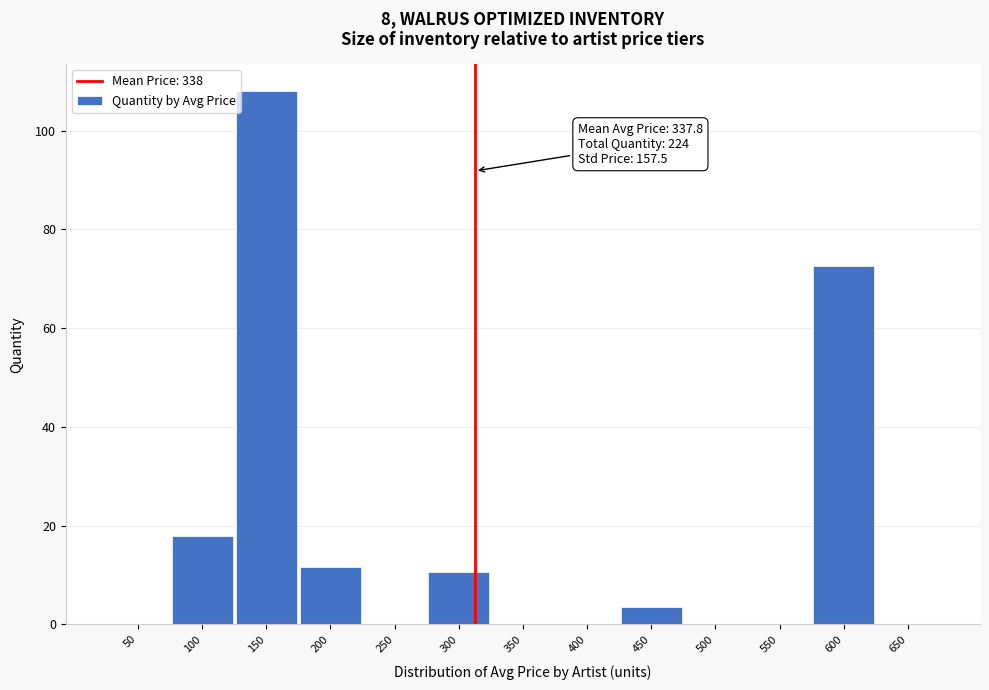

Reading left to right, extract all data points from this chart.

50=0.0	100=17.8	150=108.1	200=11.6	250=0.0	300=10.5	350=0.0	400=0.0	450=3.5	500=0.0	550=0.0	600=72.6	650=0.0